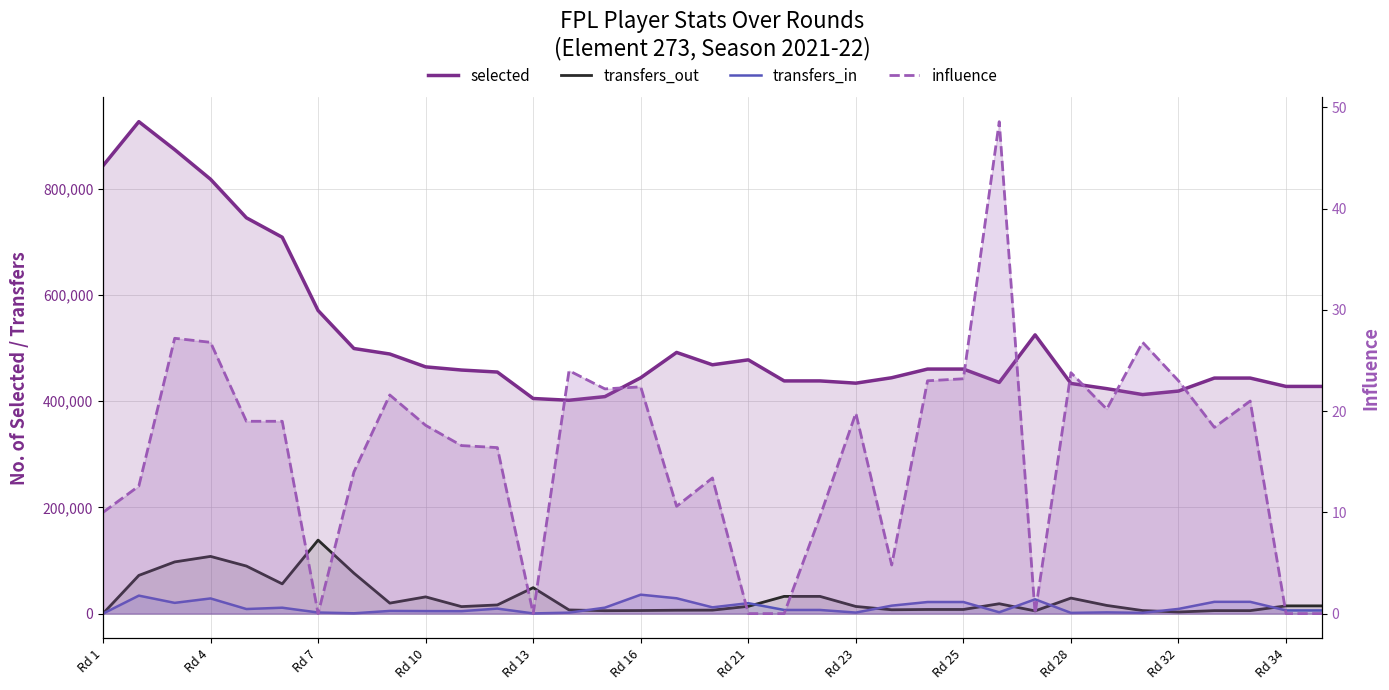

Which series has the largest total across all categories?

selected